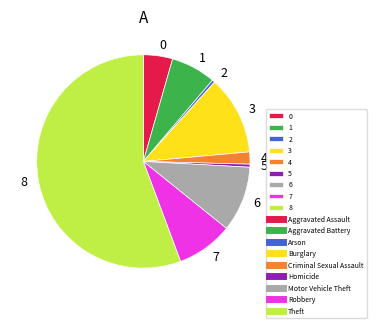

What is the ratio of the value at 3 to the value at 2?

28.7